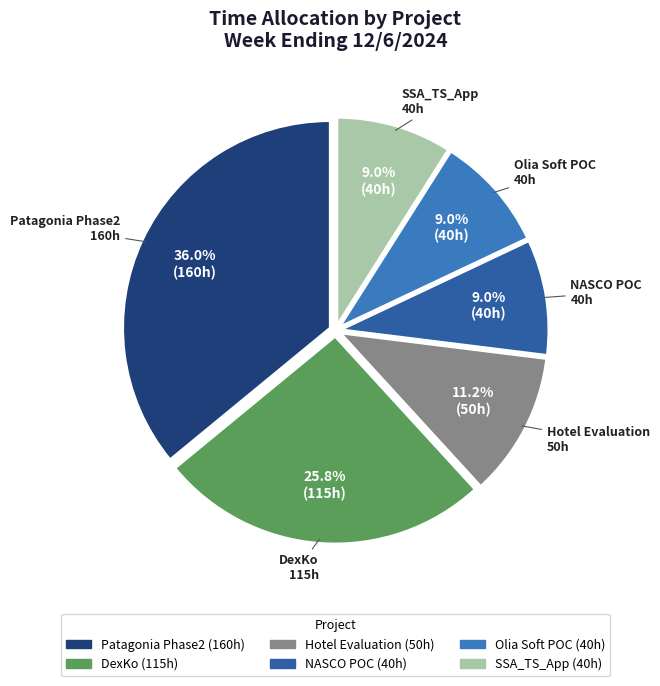

Does any single category account for the majority?

No